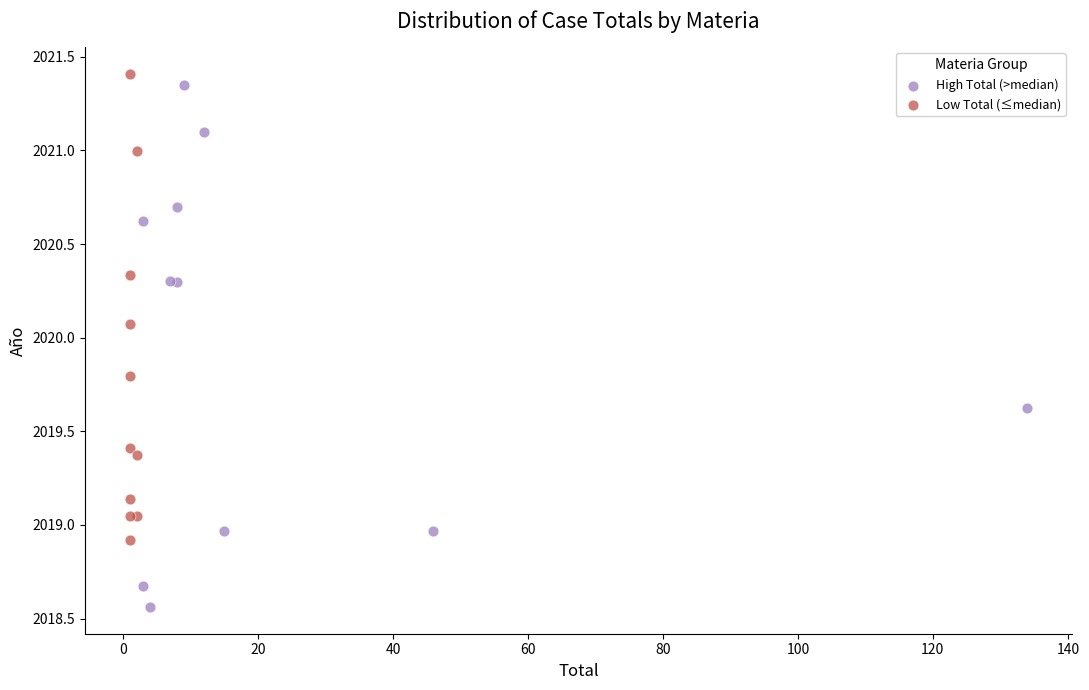

Which series has the largest Y range (max minus min)?

High Total (>median)